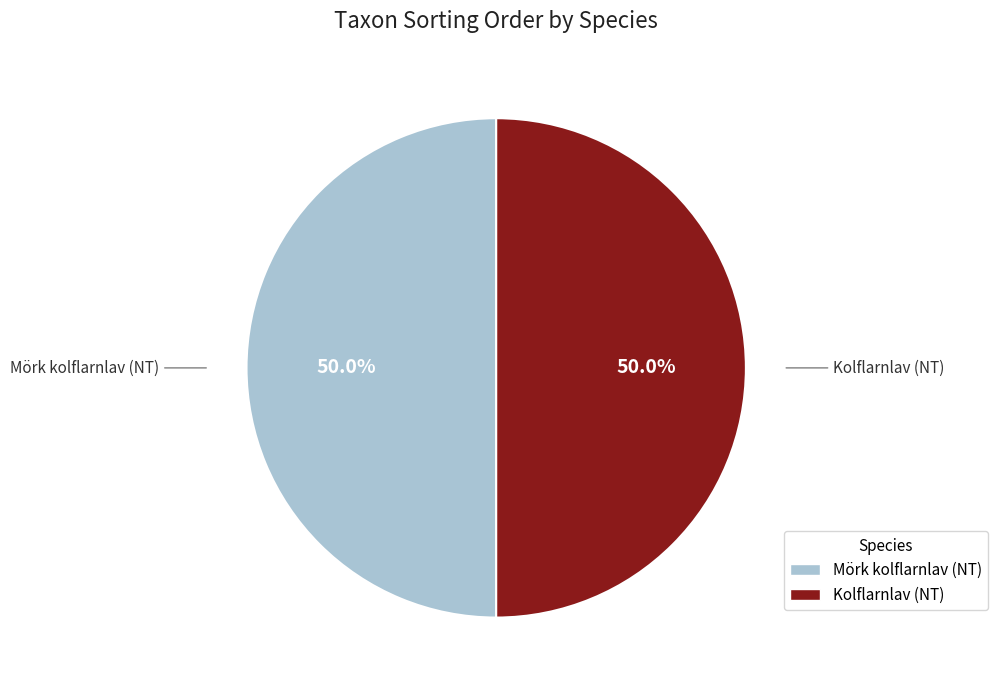

Count the number of slices in the pie.

2